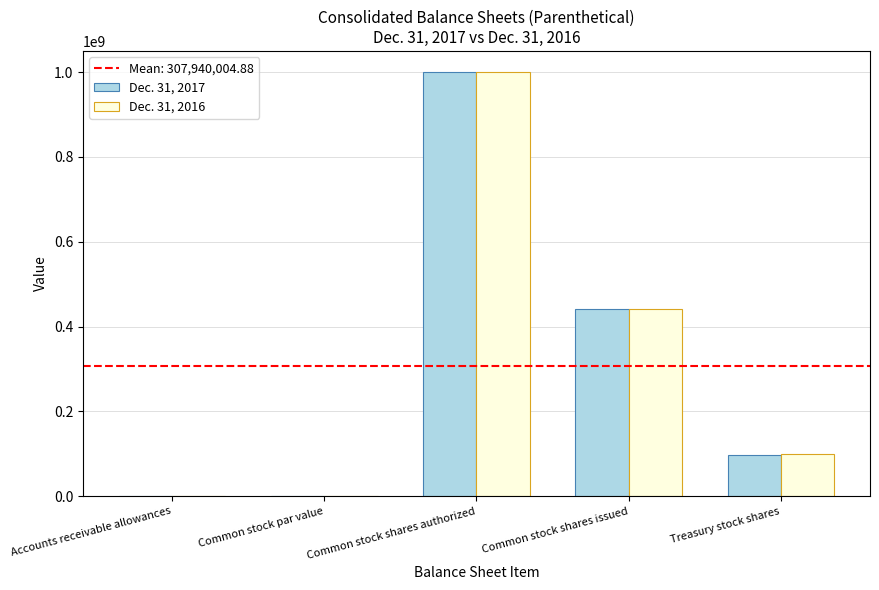

The value of Dec. 31, 2017 at Treasury stock shares is 97600000.0. True or false?

True